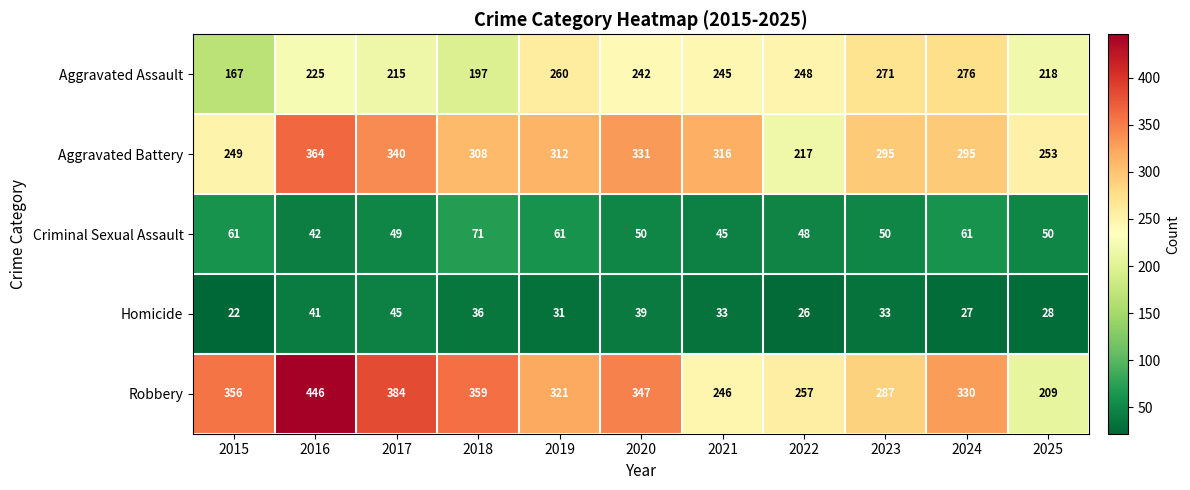

At which label is Aggravated Assault closest to 221?

2025